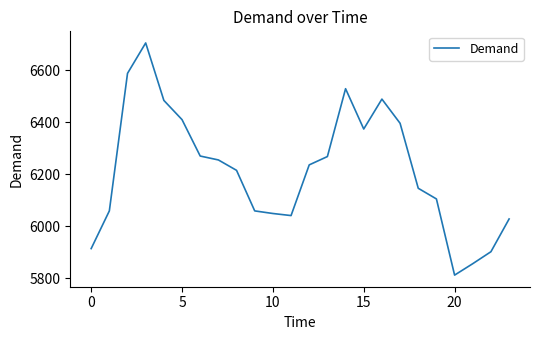

Is this an area chart (filled region under the line)?

No